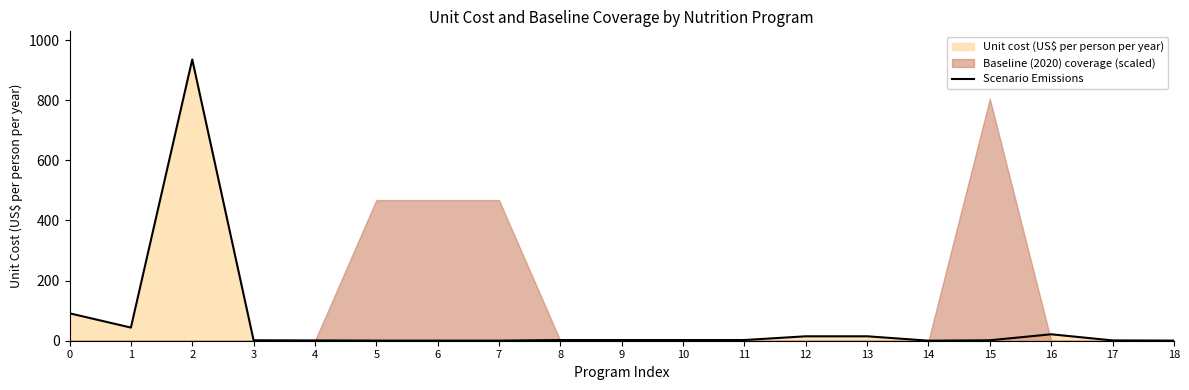

Where is the first local maximum?

2